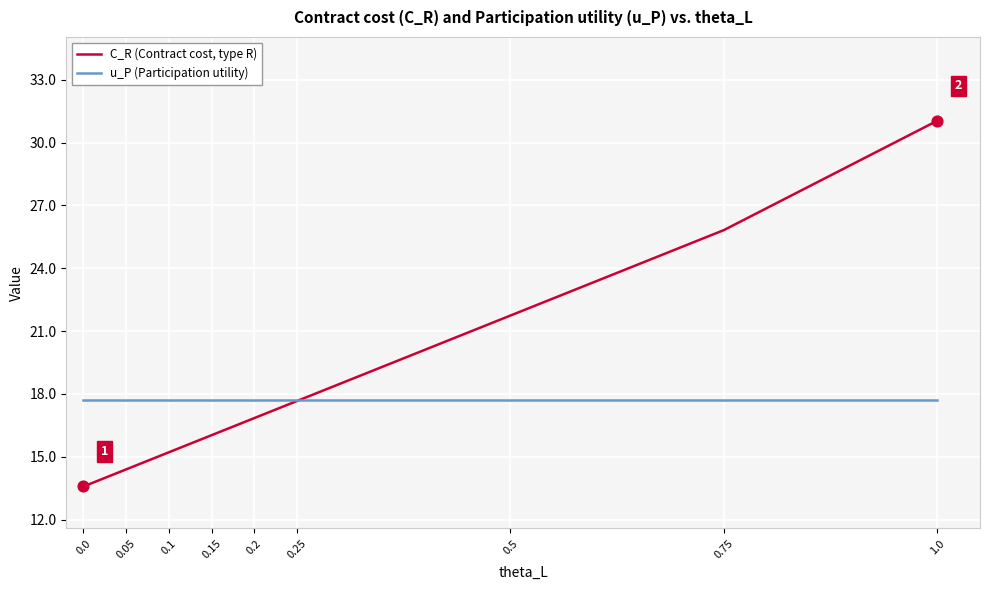

What is the total value across all series at 0.25?

35.4